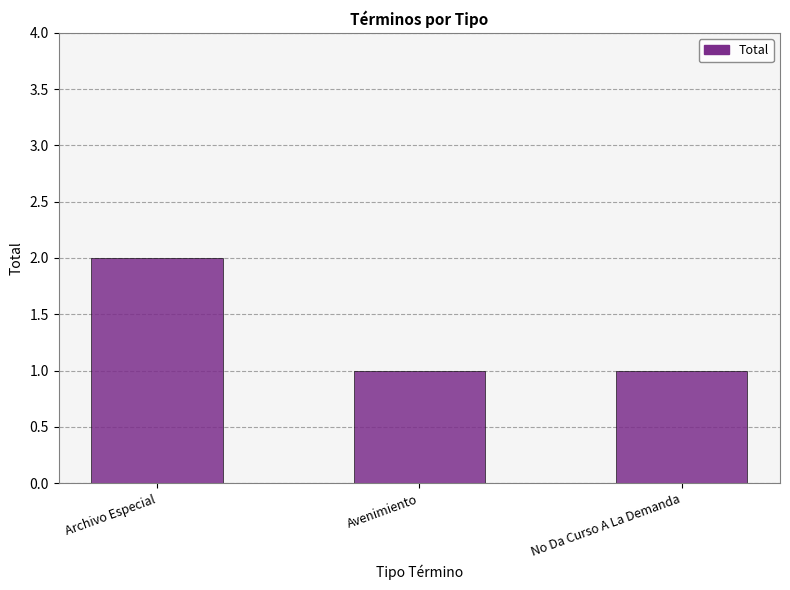

What is the difference between the values at No Da Curso A La Demanda and Archivo Especial?

1